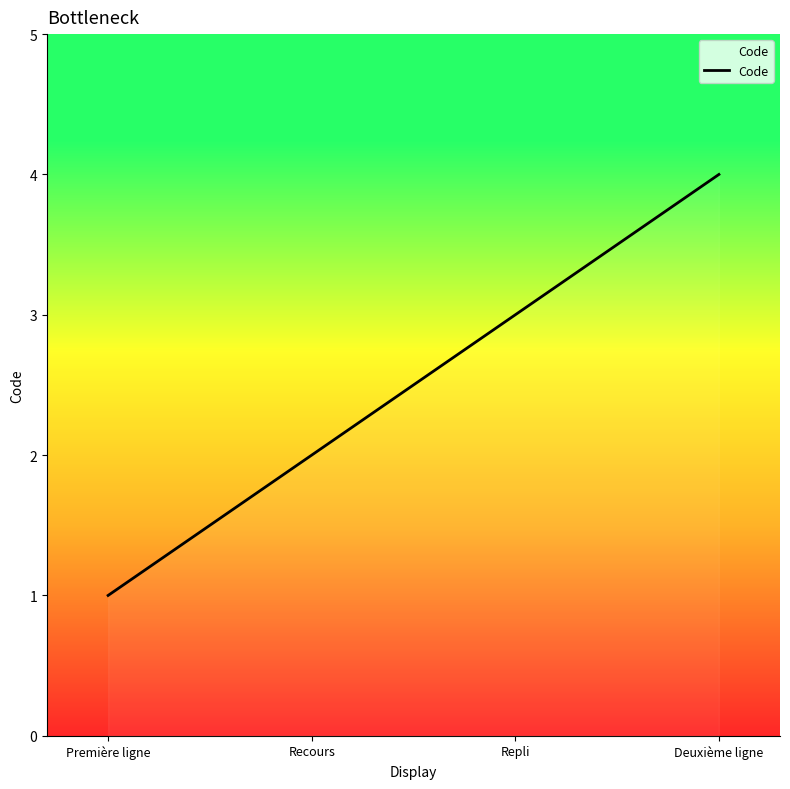

What is the ratio of the value at Première ligne to the value at Recours?

0.5